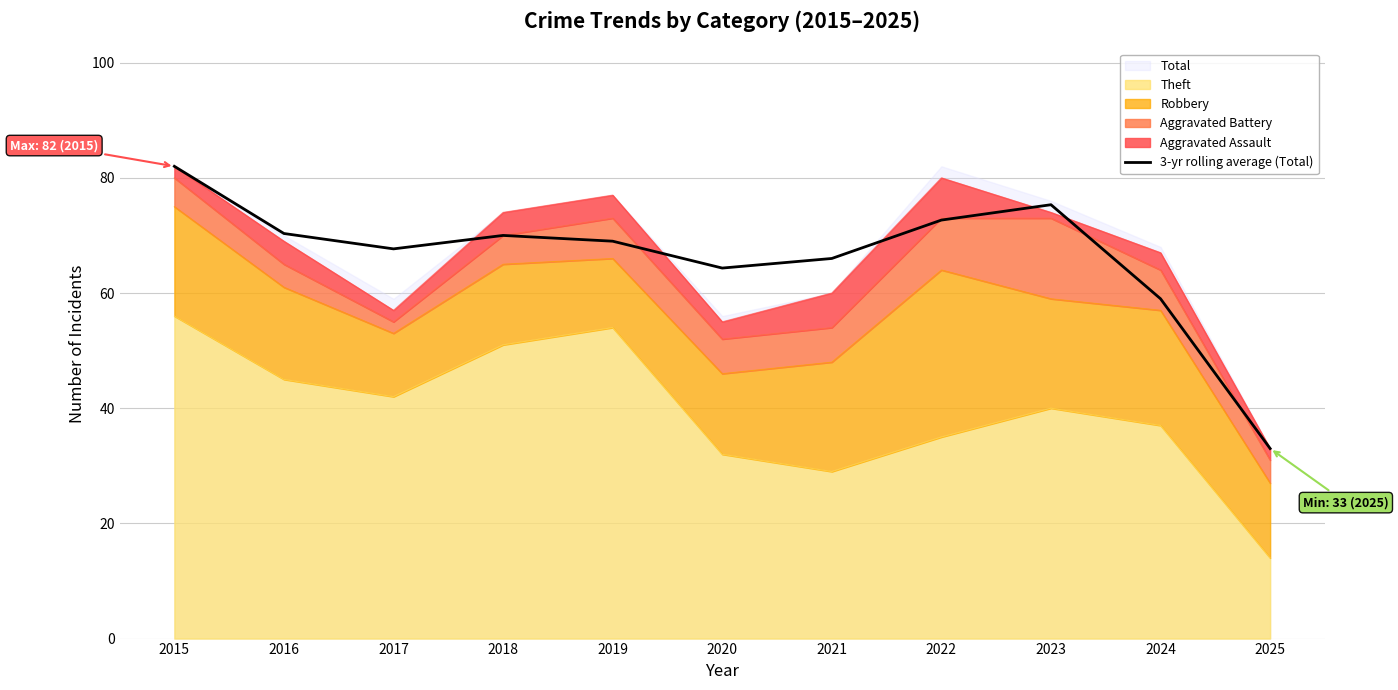

The chart shows a value of 64.3 at 2020. True or false?

True